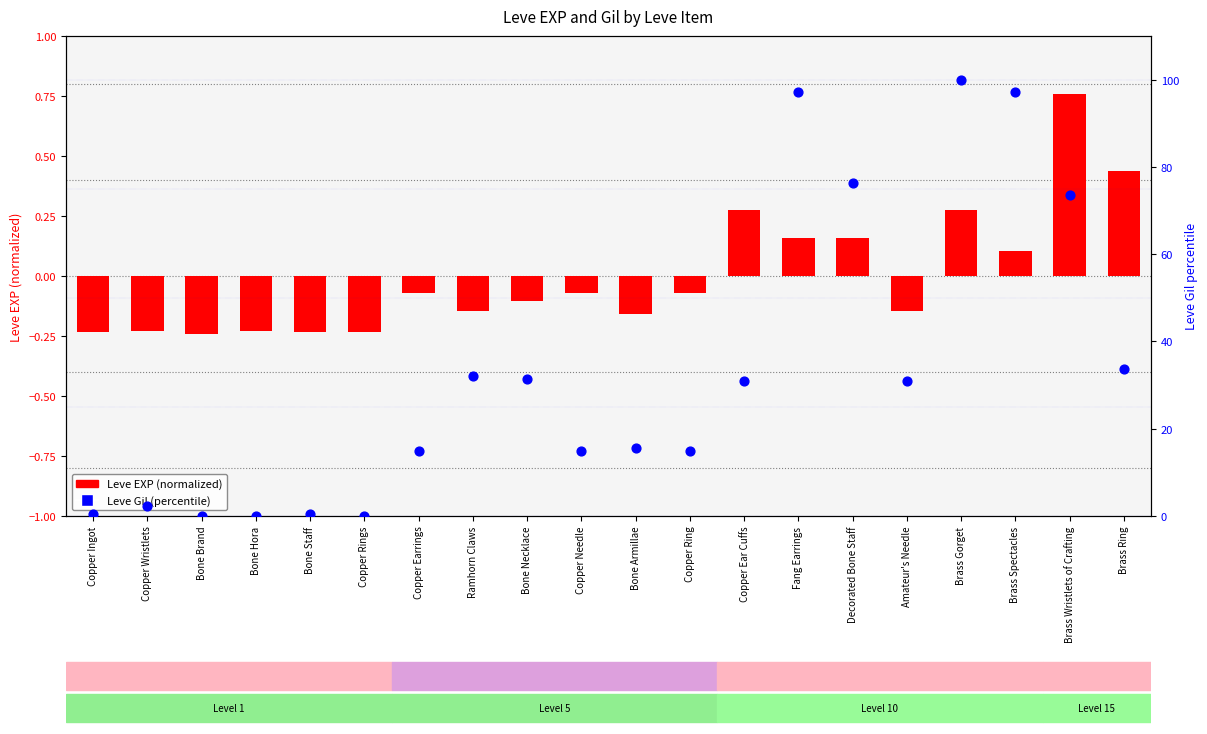

Is the value of Leve EXP (normalized) at Decorated Bone Staff greater than the value of Leve Gil (percentile) at Brass Gorget?

No